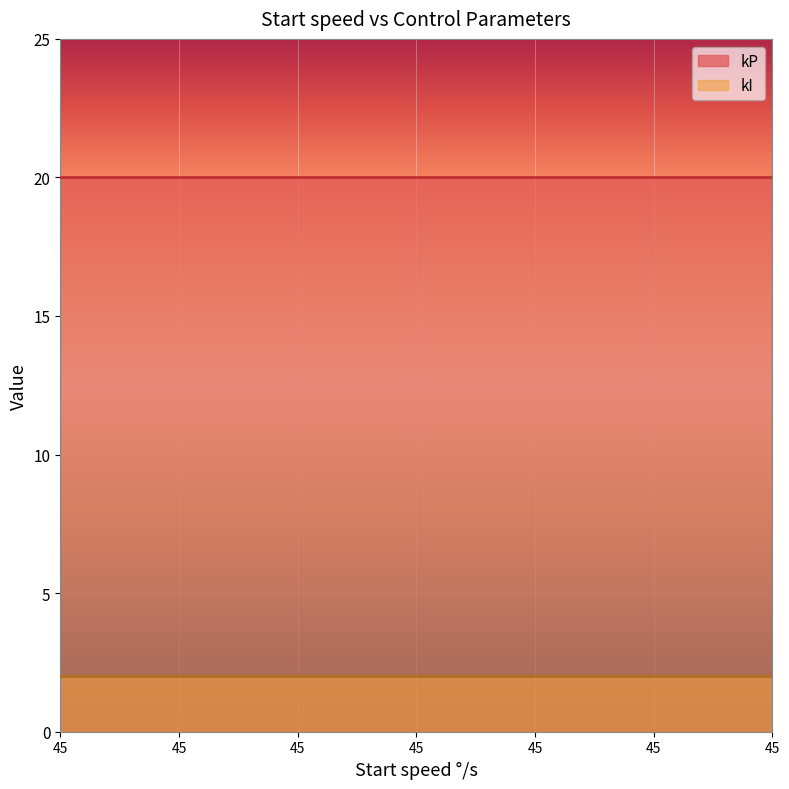

What are all the series names shown in the legend?

kP, kI